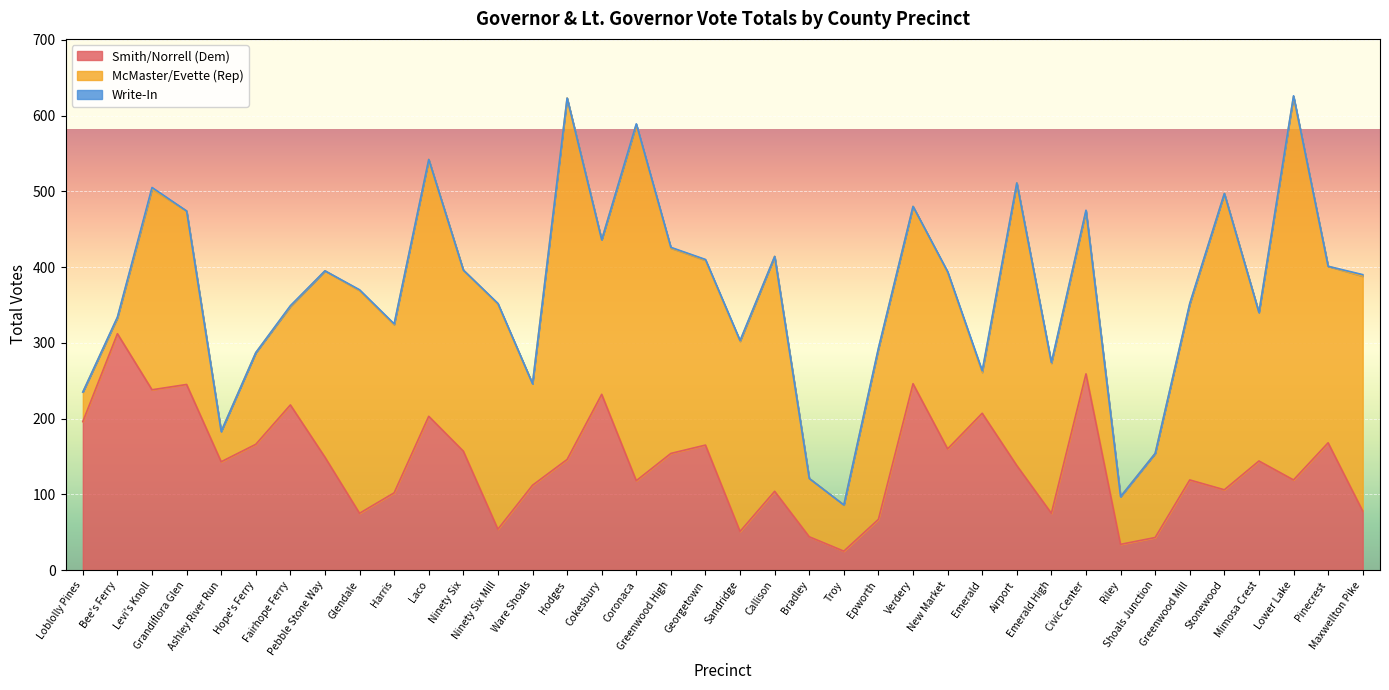

What are all the series names shown in the legend?

Smith/Norrell (Dem), McMaster/Evette (Rep), Write-In